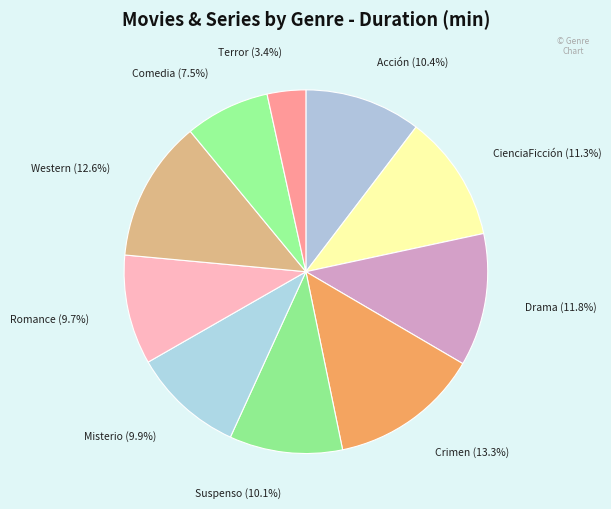

To the nearest percent, what portion does Romance represent?

10%